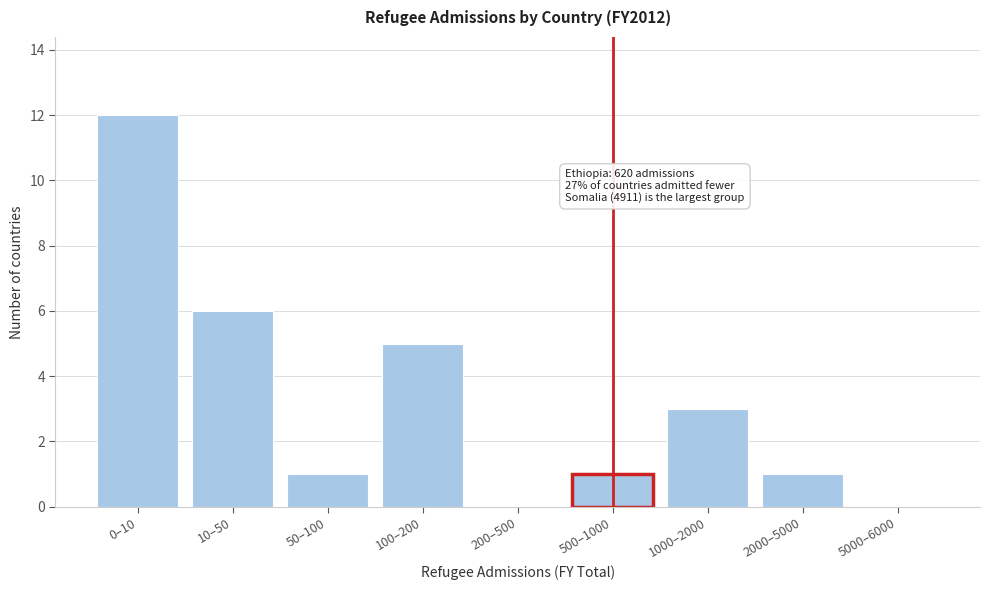

Reading left to right, transcribe all the data shown in this chart.

0–10=12	10–50=6	50–100=1	100–200=5	200–500=0	500–1000=1	1000–2000=3	2000–5000=1	5000–6000=0